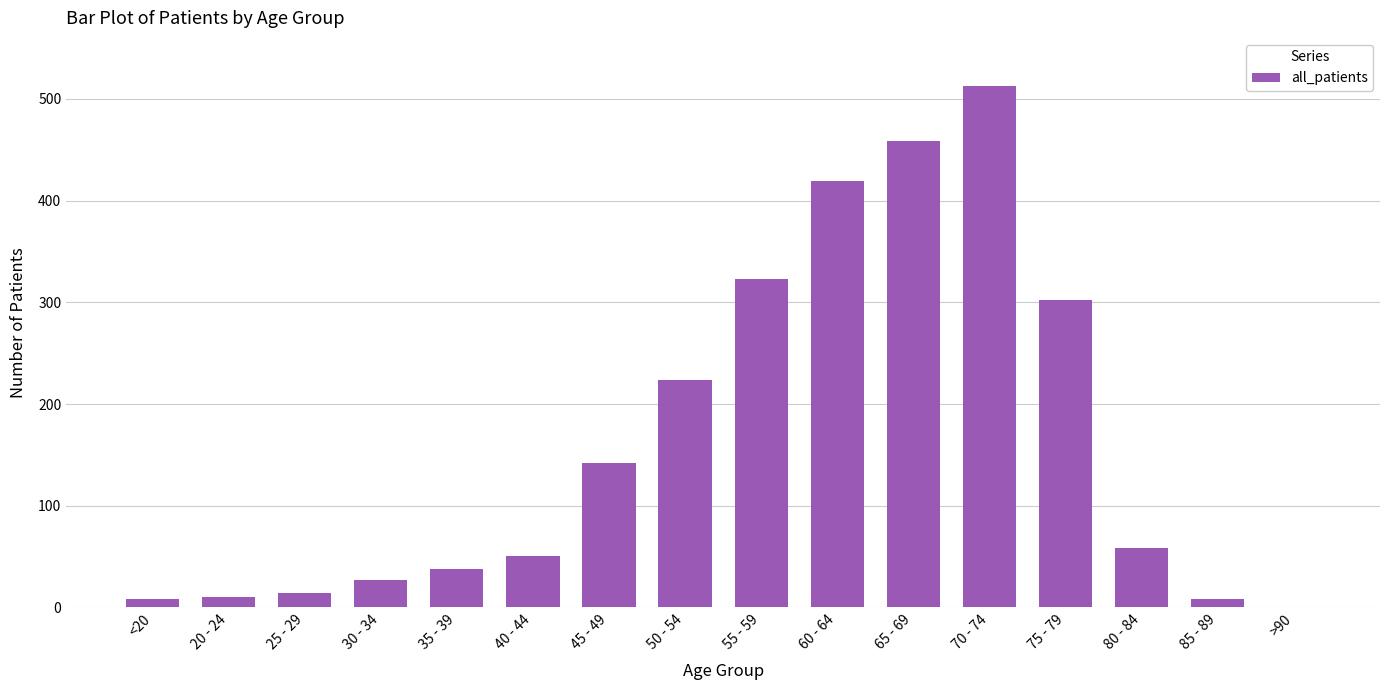

What is the change in value from 45 - 49 to 80 - 84?

-84